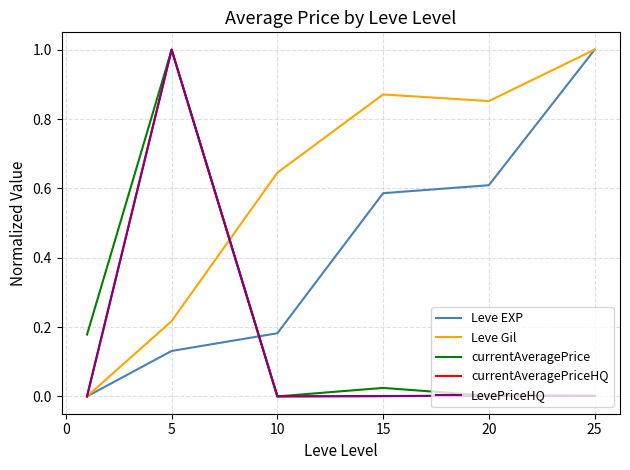

In Leve Gil, how many points are lower than both neighbors (excluding endpoints)?

1